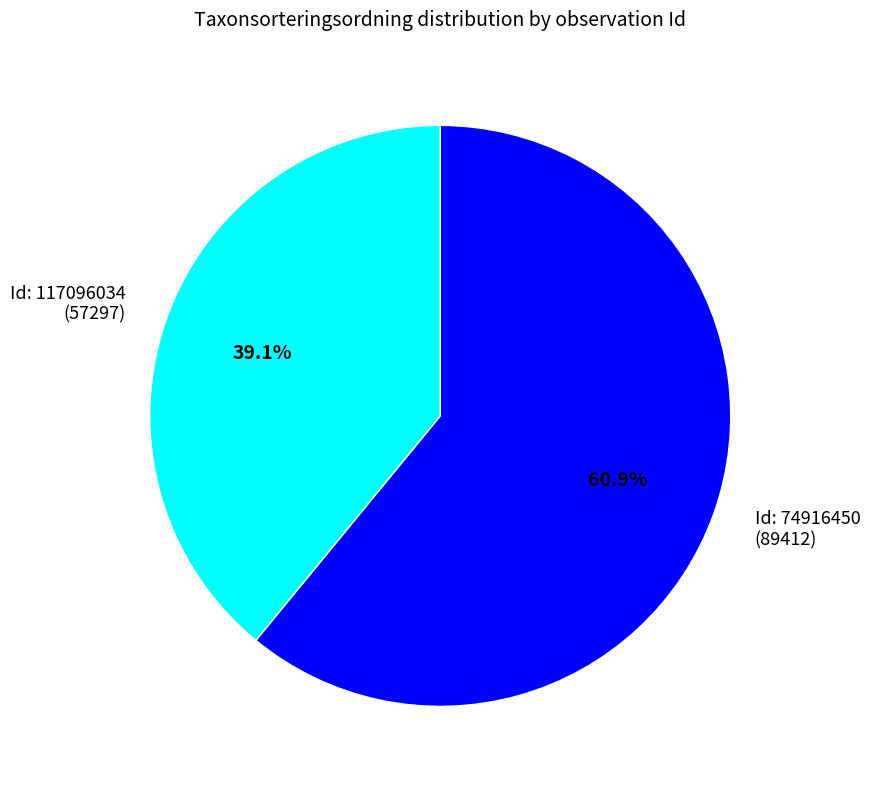

Does Id: 117096034 (57297) account for over 50% of the chart?

No